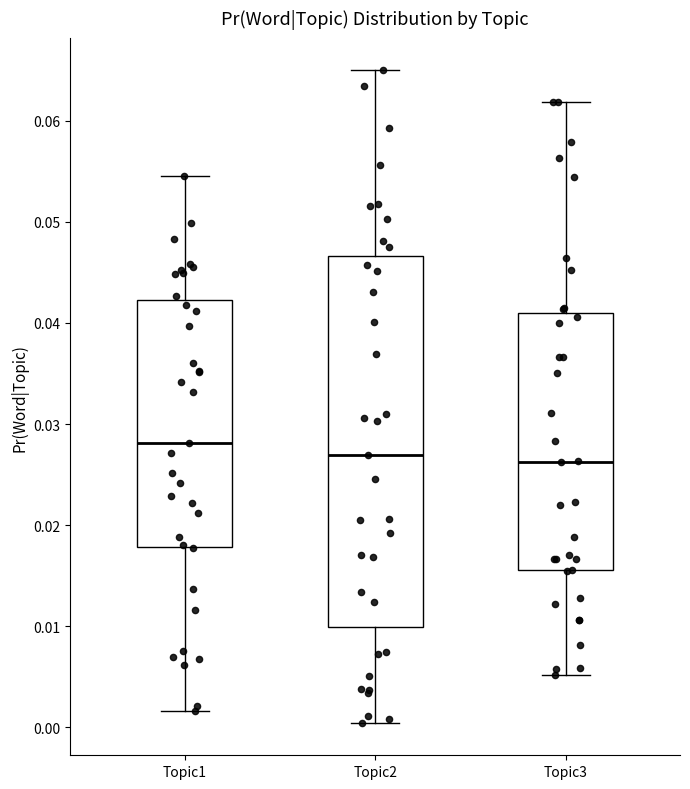

Reading left to right, transcribe this box plot: for each box, give where its median line is, the range the box spans, and where its two whiskers end, as read against the y-axis. The values are not printed on the chart, so give them approximately, as read against the axis.

Topic1: median 0.028, box 0.018 to 0.042, whiskers 0.002 to 0.055
Topic2: median 0.027, box 0.010 to 0.047, whiskers 0.000 to 0.065
Topic3: median 0.026, box 0.016 to 0.041, whiskers 0.005 to 0.062